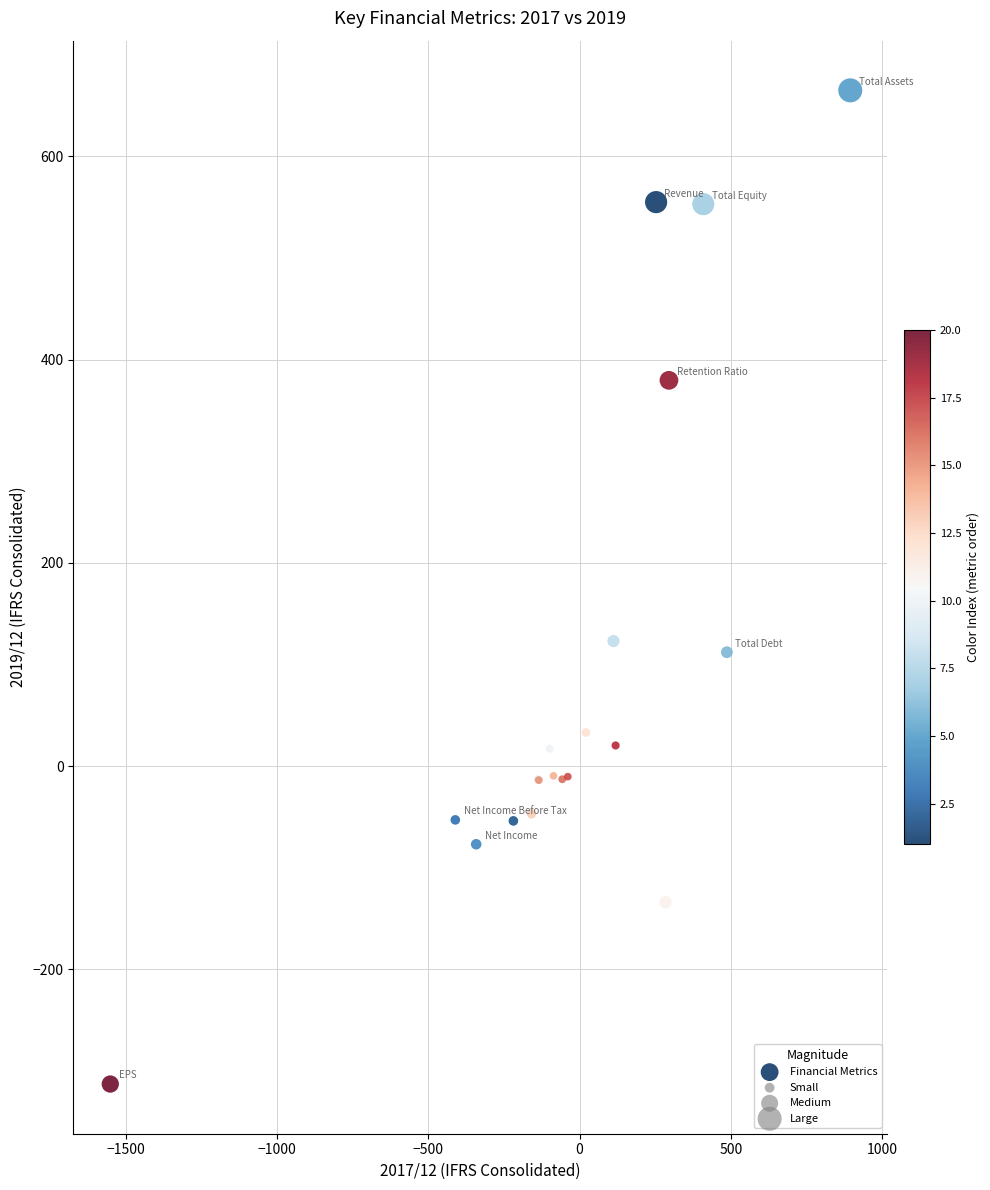

What Y value in the scatter plot is closest to 176?

123.0